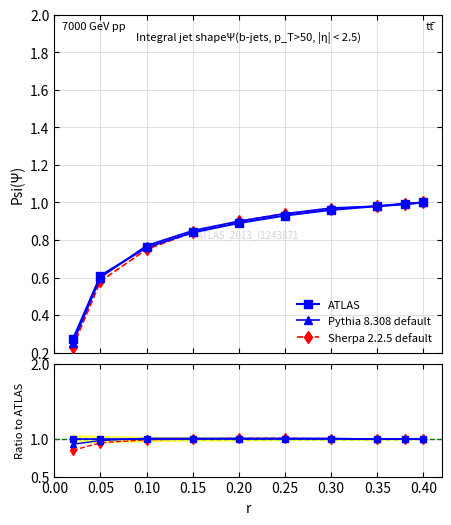

What is the maximum value shown in the chart?

1.0